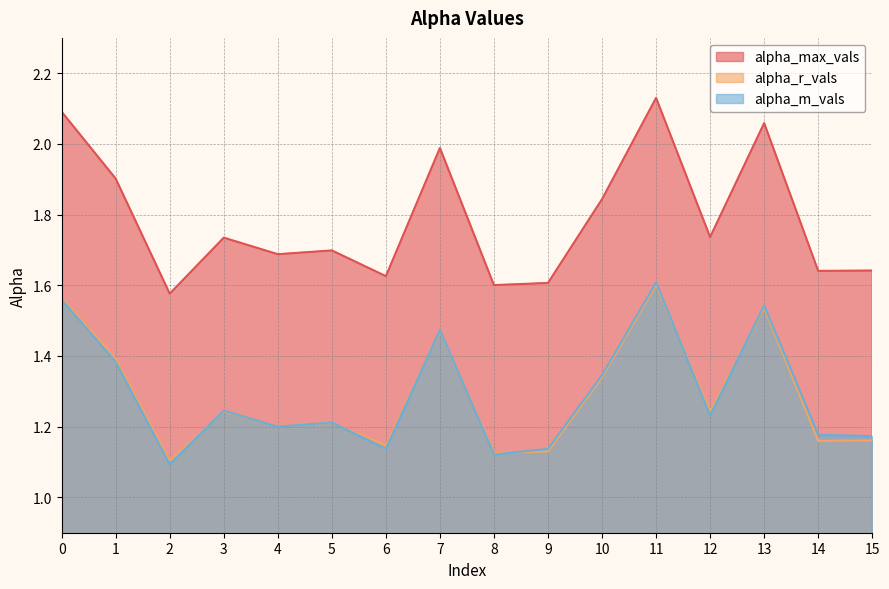

True or false: alpha_m_vals and alpha_r_vals intersect in this chart.

True